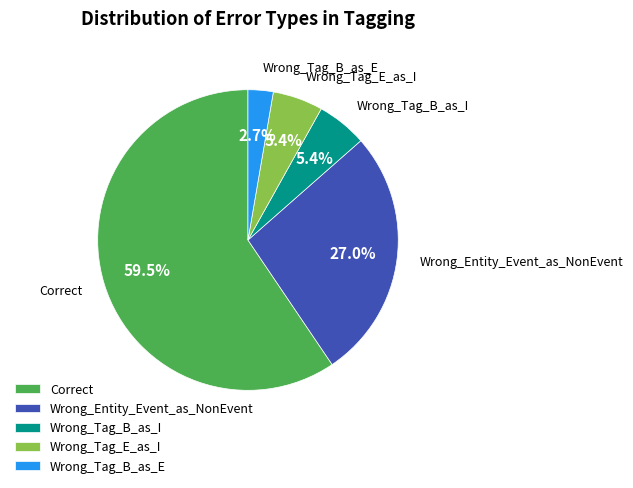

What percentage is the Wrong_Entity_Event_as_NonEvent slice, to the nearest percent?

27%